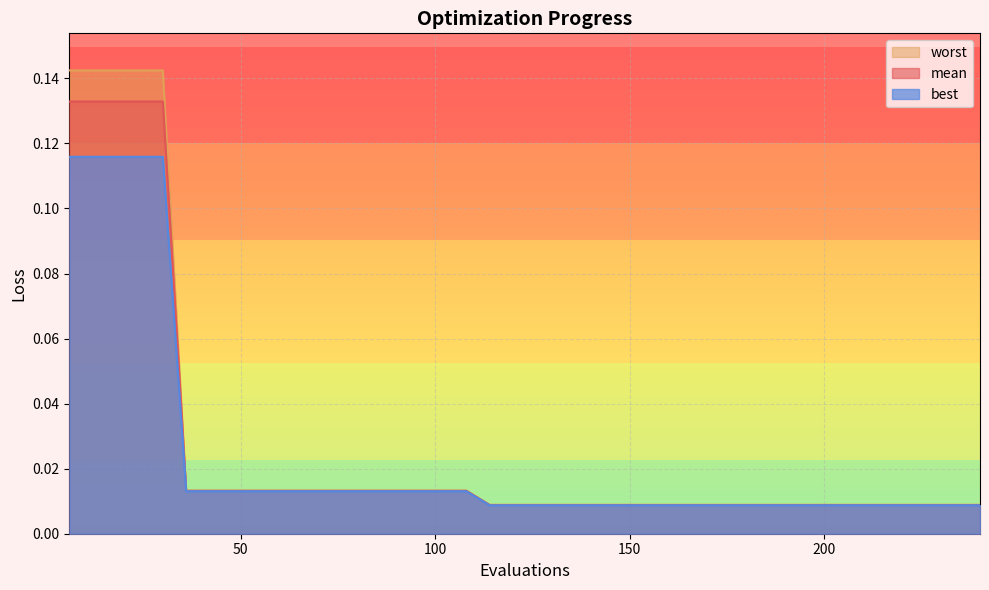

True or false: best and worst intersect in this chart.

False